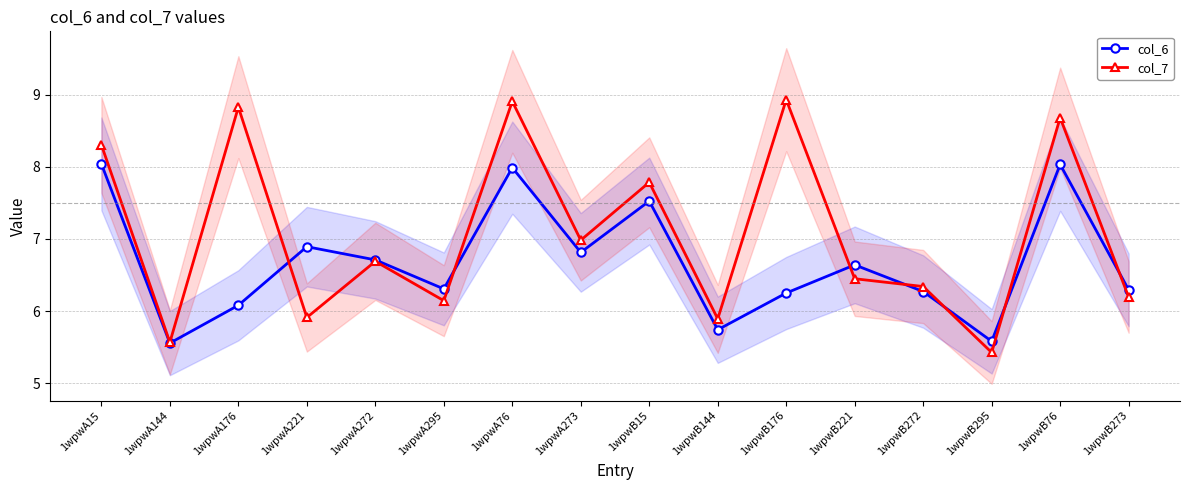

Reading left to right, what are all the values shown in this chart?

col_6: 1wpwA15=8.0	1wpwA144=5.6	1wpwA176=6.1	1wpwA221=6.9	1wpwA272=6.7	1wpwA295=6.3	1wpwA76=8.0	1wpwA273=6.8	1wpwB15=7.5	1wpwB144=5.7	1wpwB176=6.3	1wpwB221=6.6	1wpwB272=6.3	1wpwB295=5.6	1wpwB76=8.0	1wpwB273=6.3
col_7: 1wpwA15=8.3	1wpwA144=5.6	1wpwA176=8.8	1wpwA221=5.9	1wpwA272=6.7	1wpwA295=6.1	1wpwA76=8.9	1wpwA273=7.0	1wpwB15=7.8	1wpwB144=5.9	1wpwB176=8.9	1wpwB221=6.4	1wpwB272=6.3	1wpwB295=5.4	1wpwB76=8.7	1wpwB273=6.2